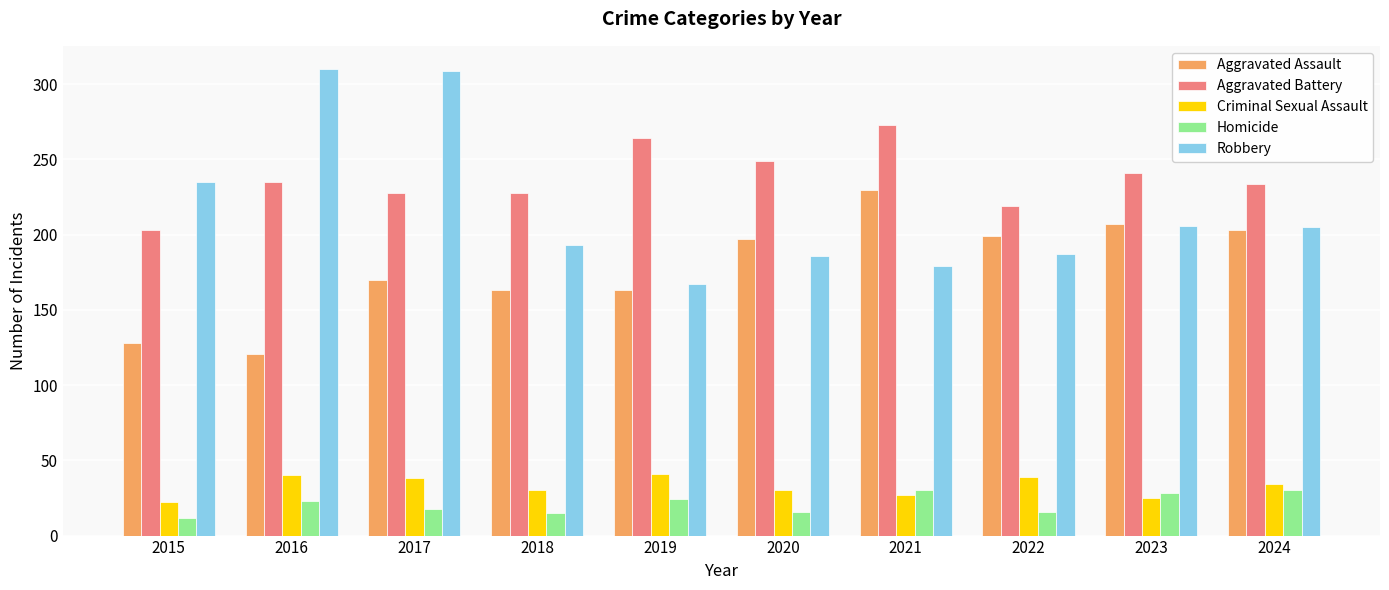

What is the sum of all Homicide values?

212